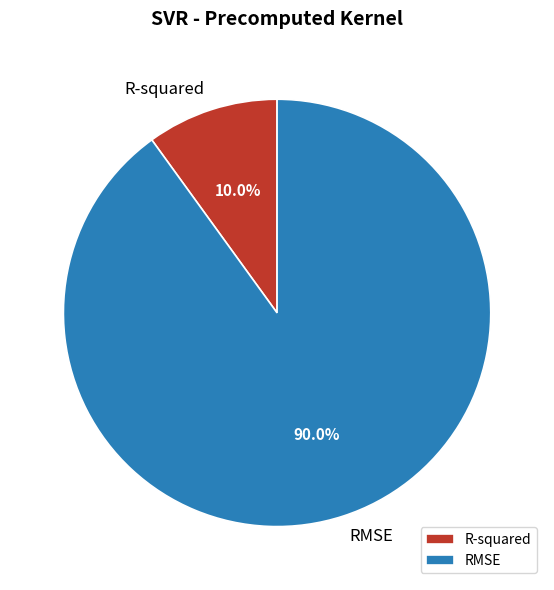

What percentage is the R-squared slice, to the nearest percent?

10%